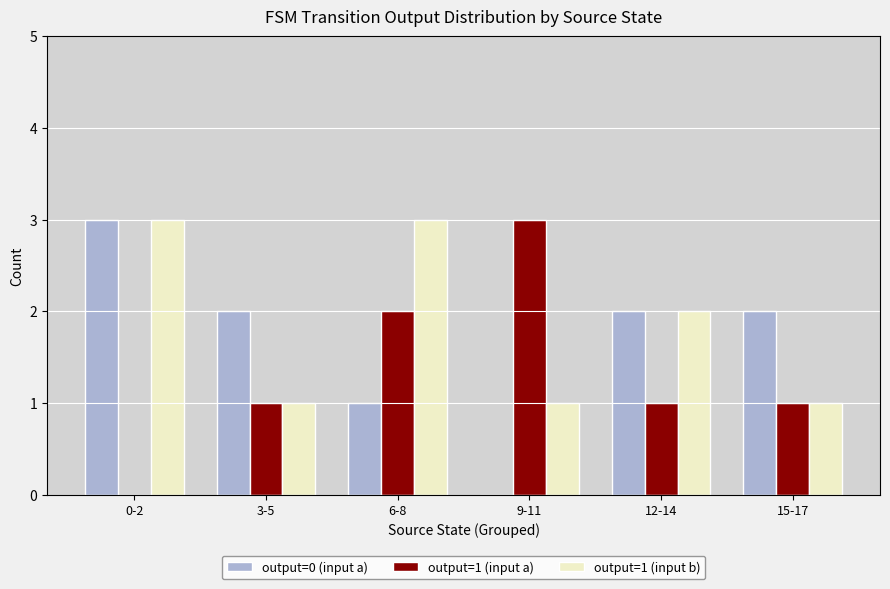

True or false: output=0 (input a) has a value of 2 at 15-17.

True